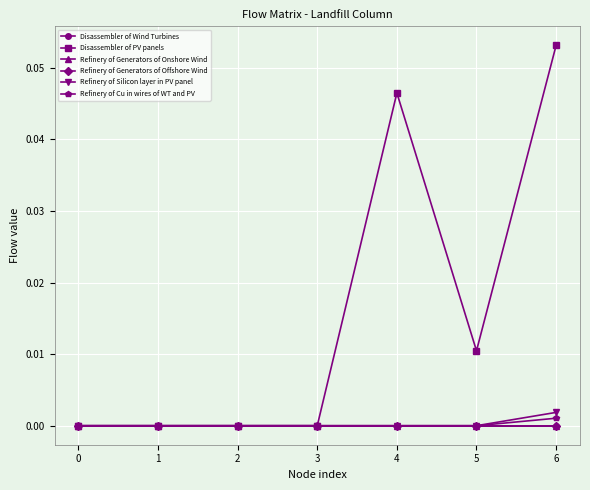

Which series changed the most between 1 and 4?

Disassembler of PV panels